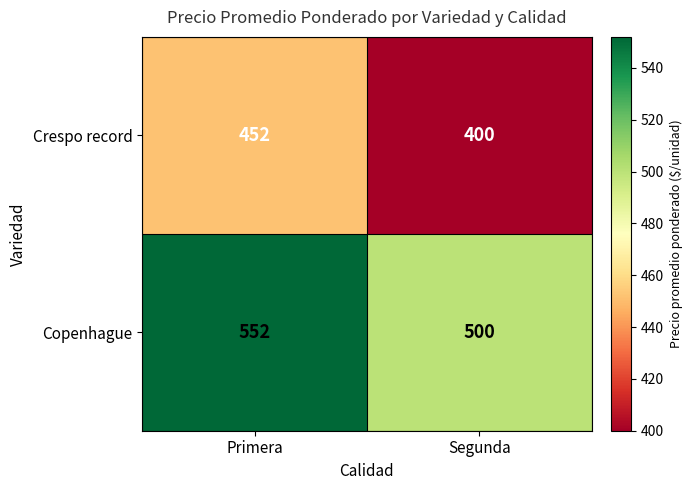

At which category is the sum across all series the highest?

Primera